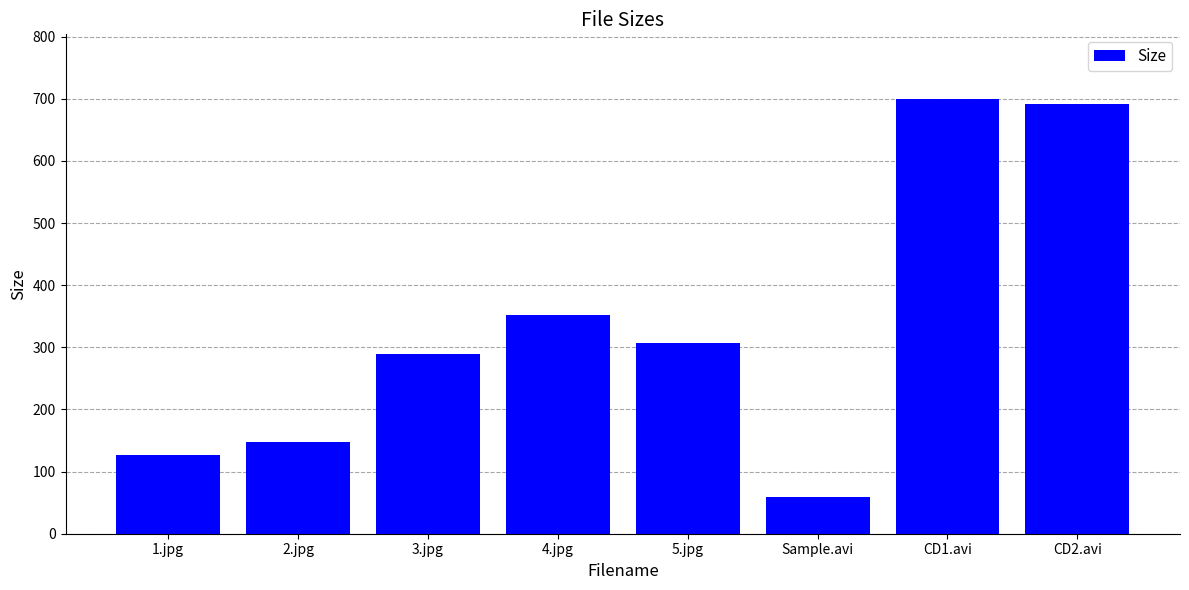

How many data points does each series have?

8